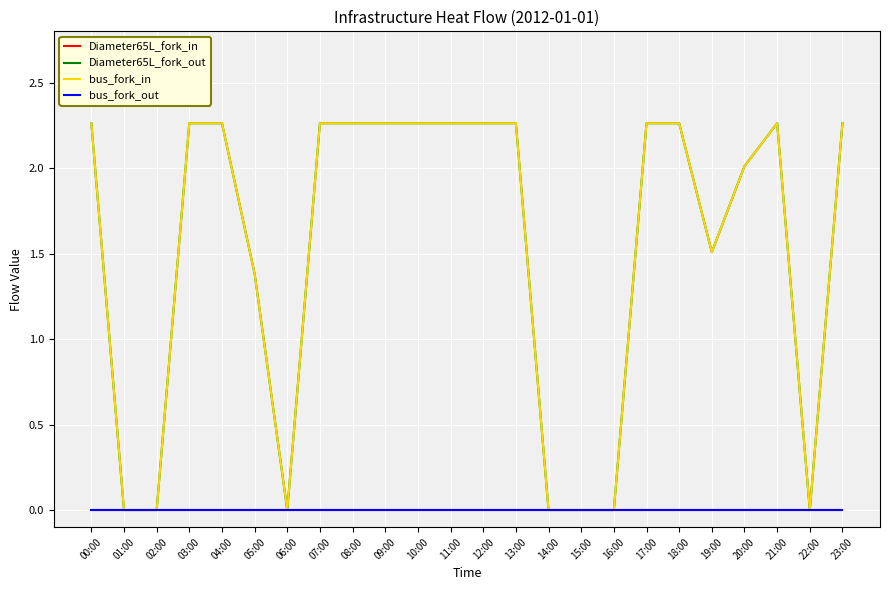

At how many categories does at least one series exceed 2?

15